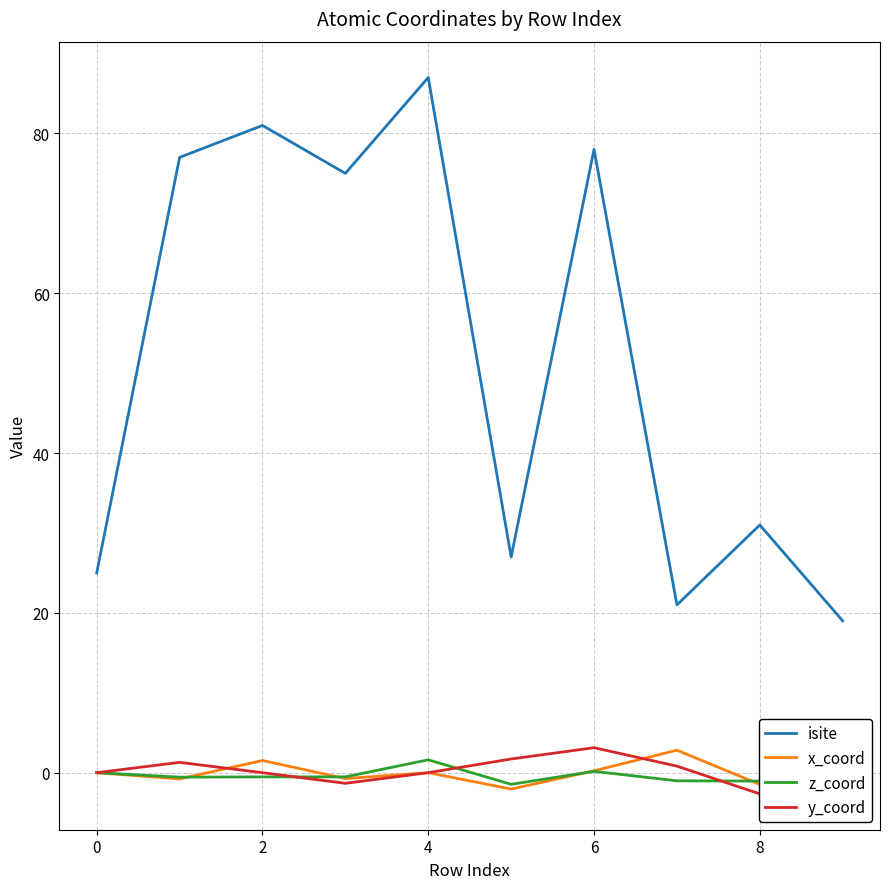

The x_coord series shows 0.0 at 4. True or false?

True